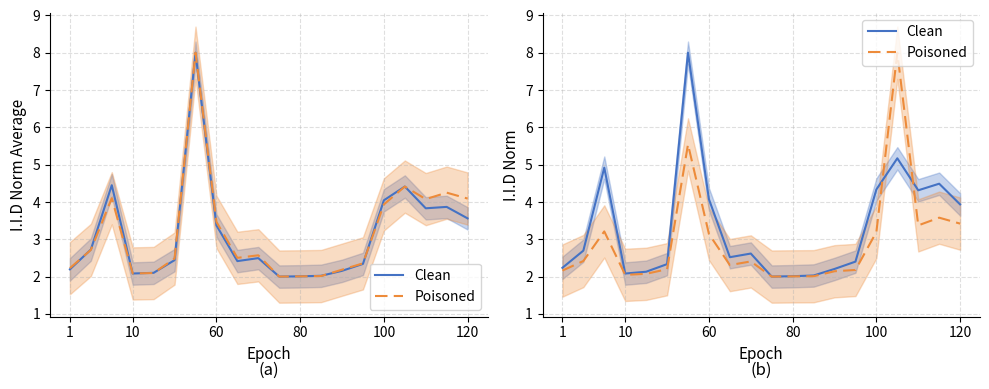

True or false: Poisoned has more than 2 interior local peaks.

True